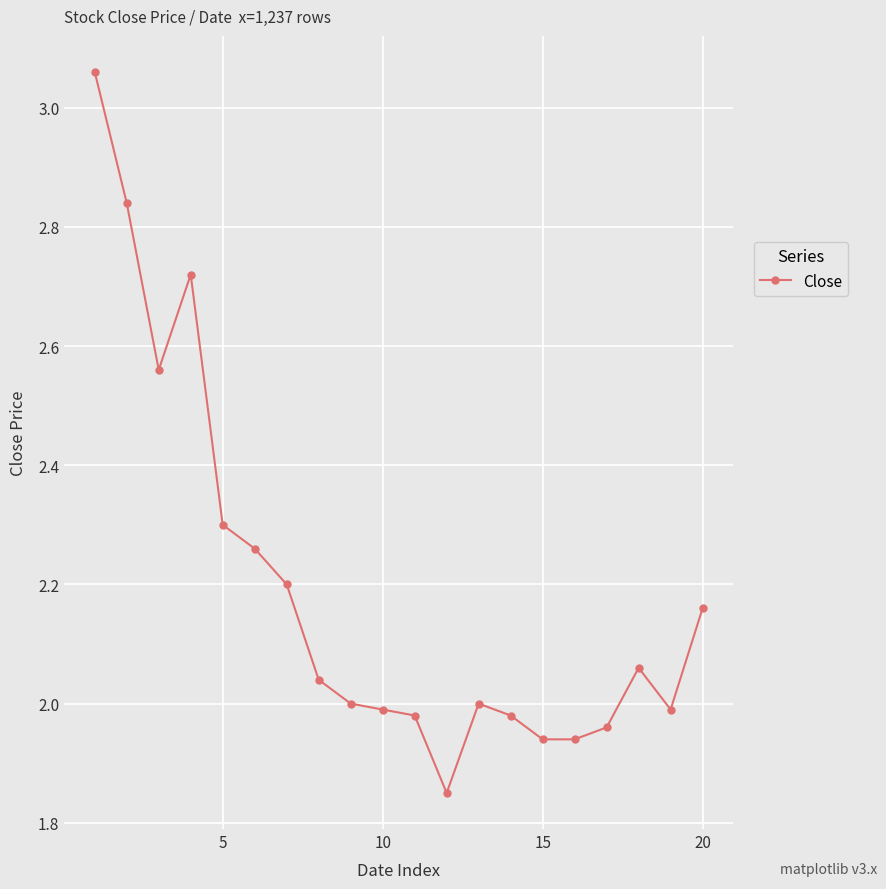

What is the sum of all values?

43.8